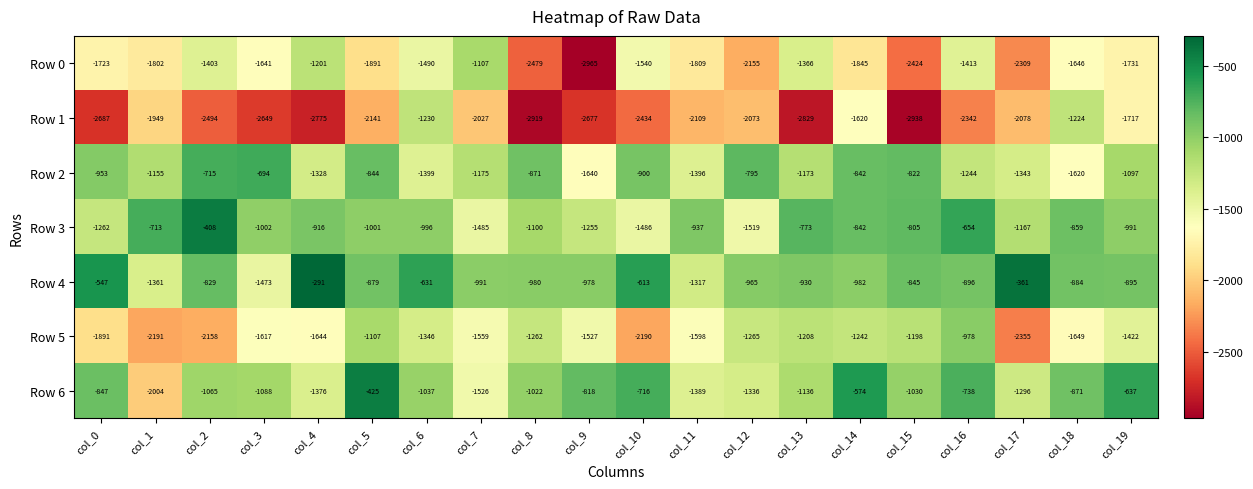

What is the lowest value of the Row 6 series?

-2004